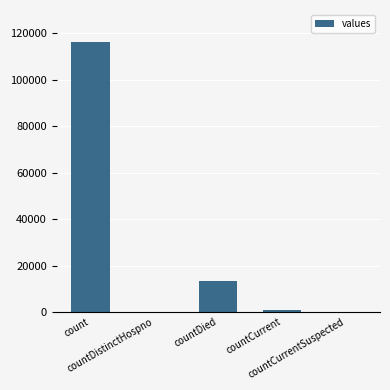

Count the number of categories in the chart.

5